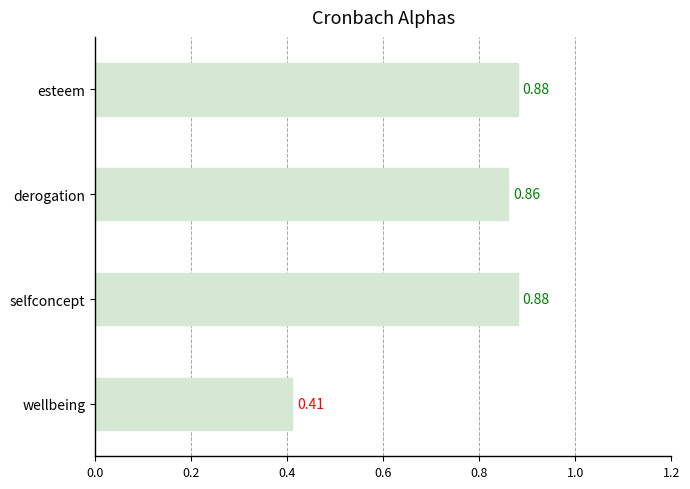

Which has a higher value, esteem or wellbeing?

esteem